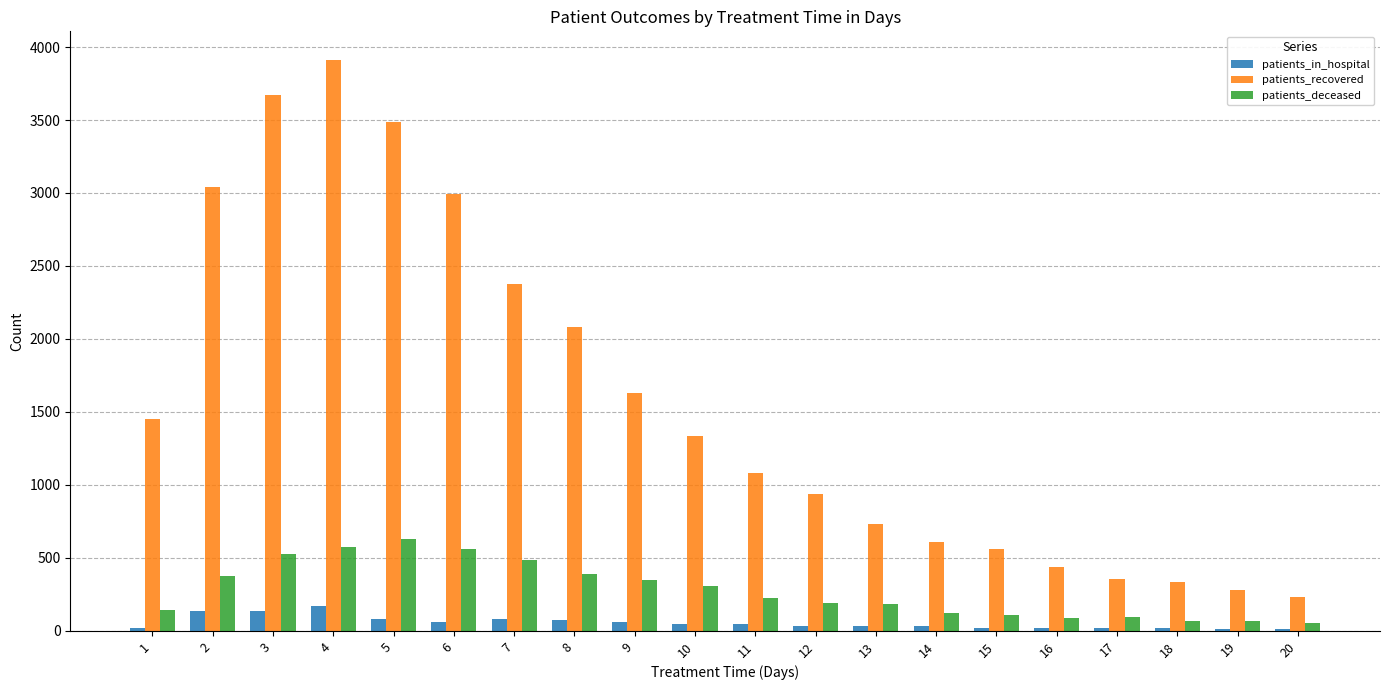

Is the value of patients_deceased at 17 greater than the value of patients_in_hospital at 13?

Yes